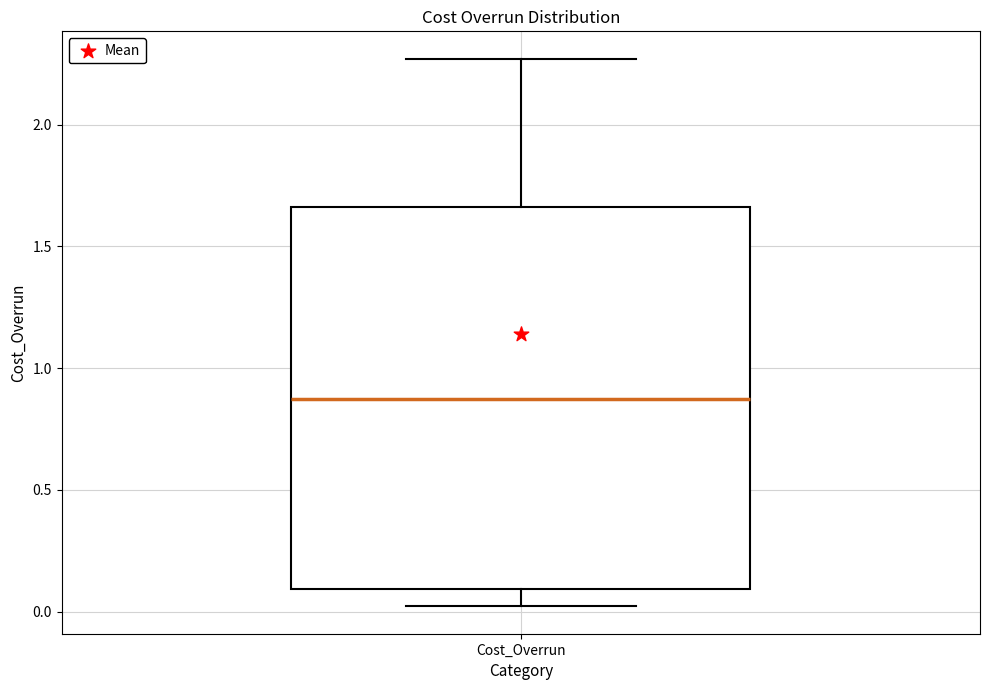

Read this box plot against the y-axis: the position of the median line, the range covered by the box, and the ends of both whiskers. The values are not printed on the chart, so give them approximately, as read against the axis.

median 0.85, box 0.10 to 1.65, whiskers 0.00 to 2.25